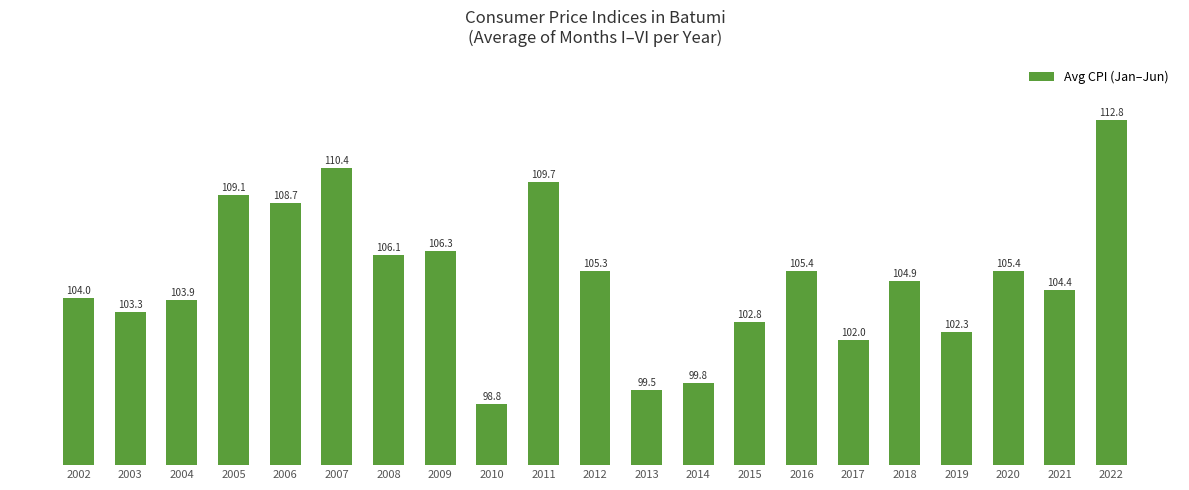

What is the smallest value displayed?

98.8